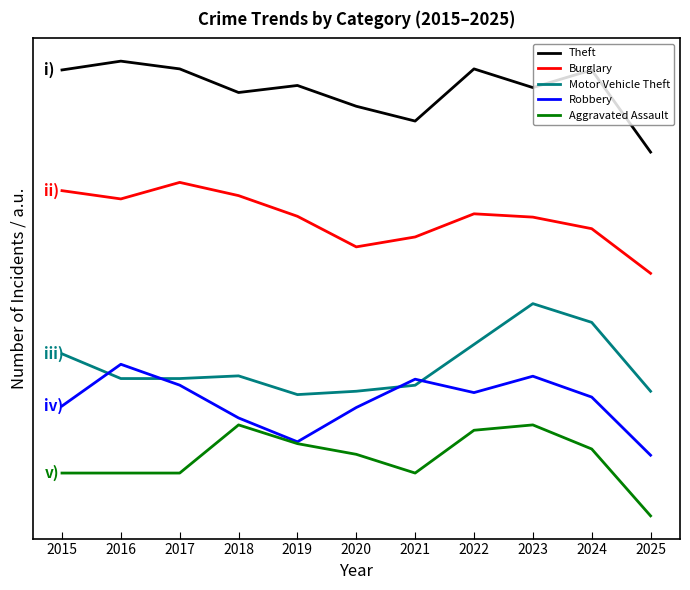

Is the value of Burglary at 2025 greater than the value of Motor Vehicle Theft at 2019?

Yes